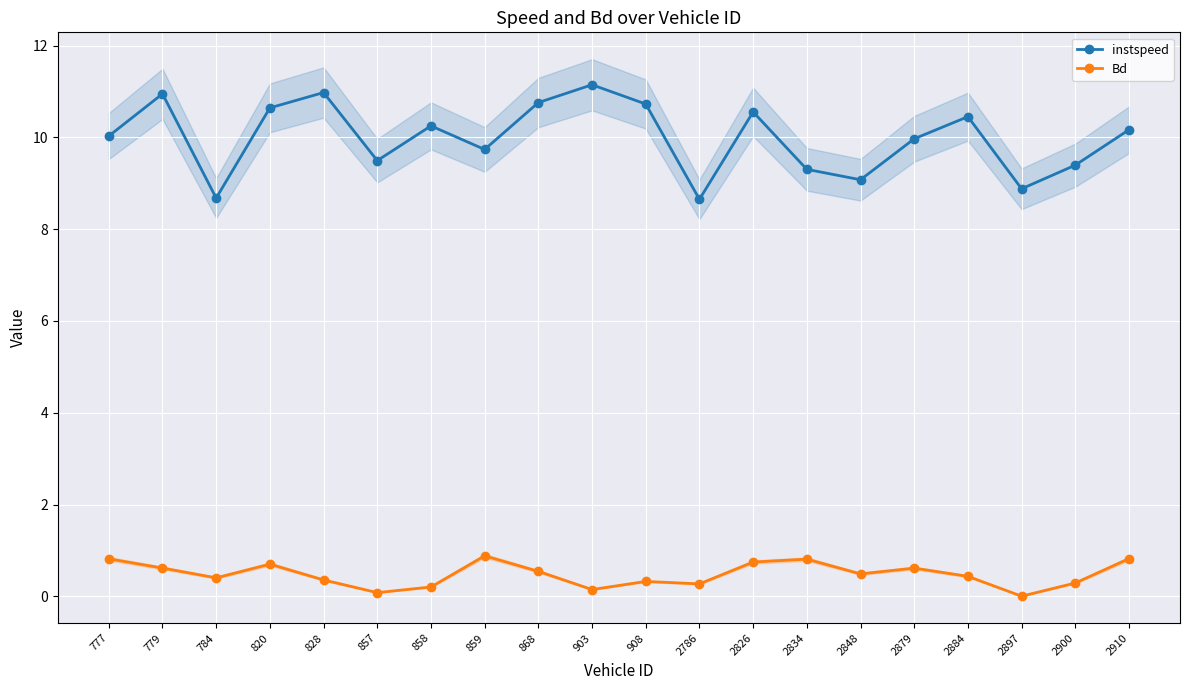

Which series has the largest range (max minus min)?

instspeed